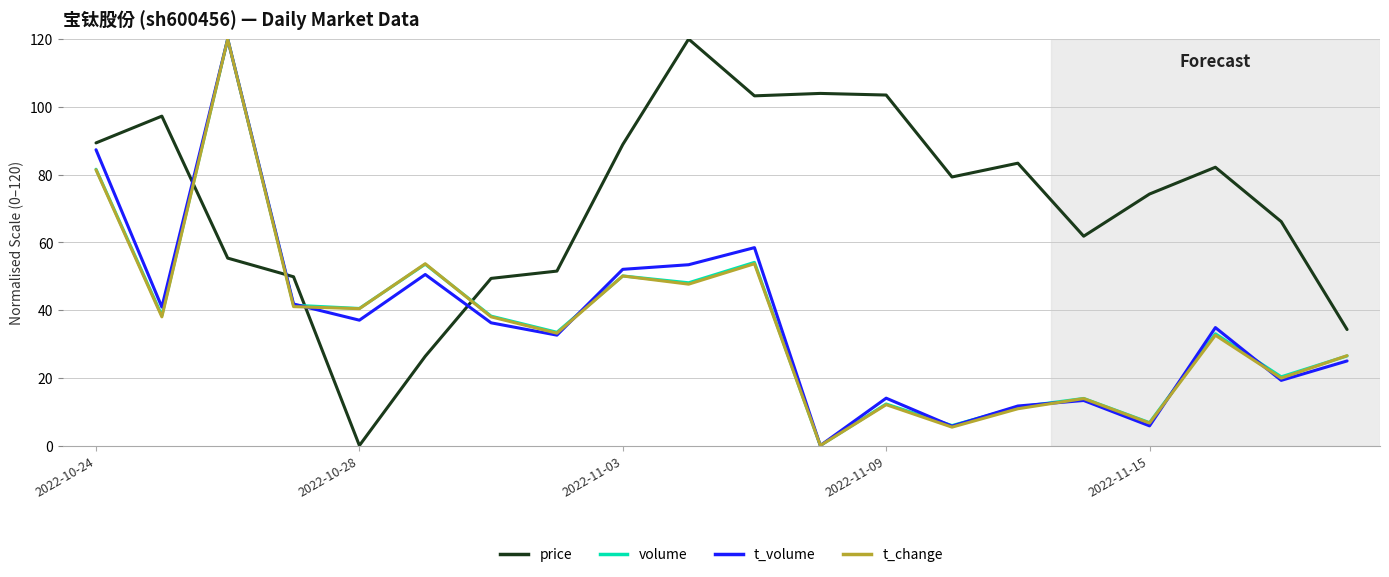

Which series has the largest total across all categories?

price